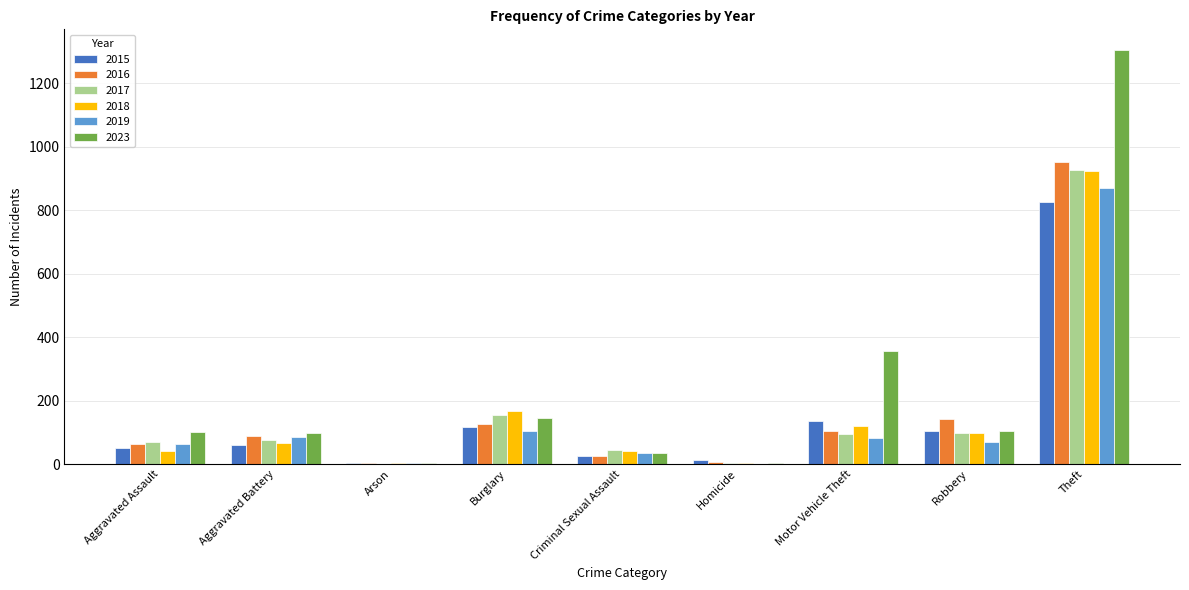

The value of 2023 at Robbery is 105. True or false?

True